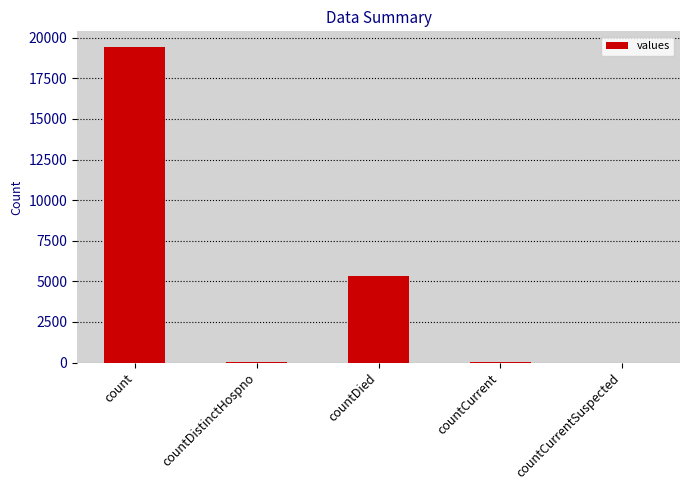

What is the maximum value shown in the chart?

19420